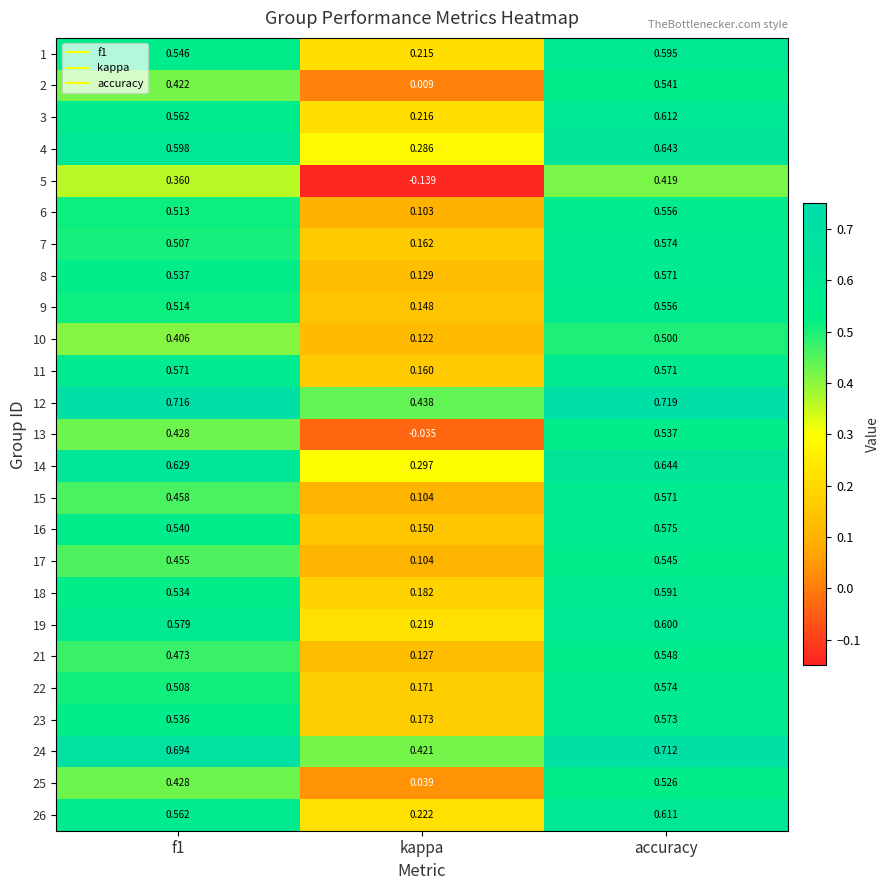

At which category is the sum across all series the highest?

accuracy